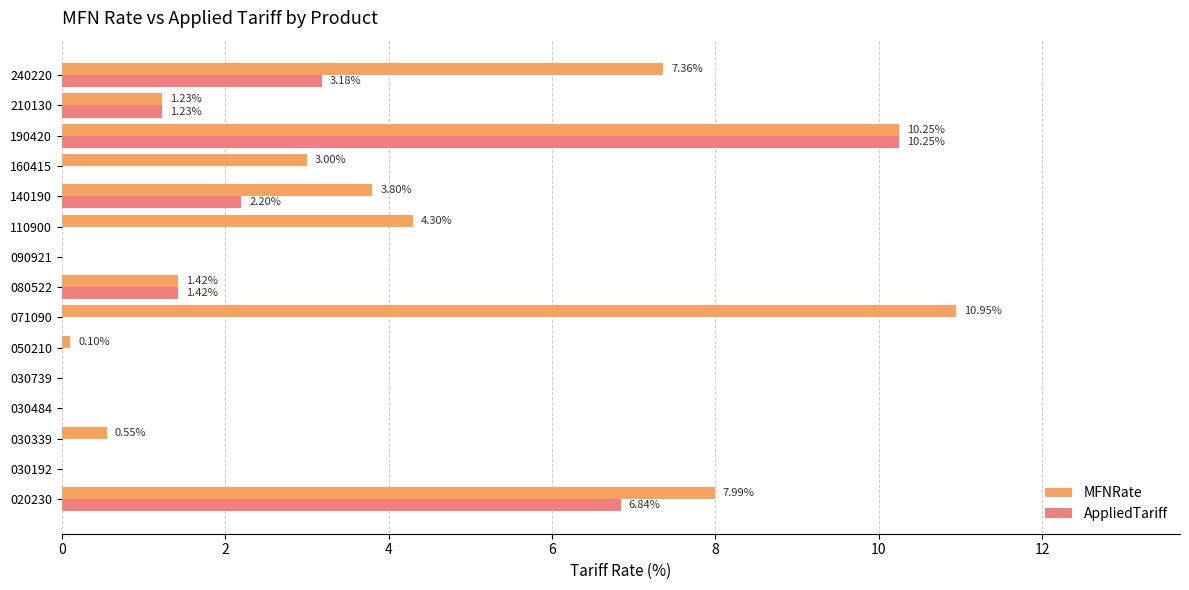

Which series changed the most between 080522 and 140190?

MFNRate